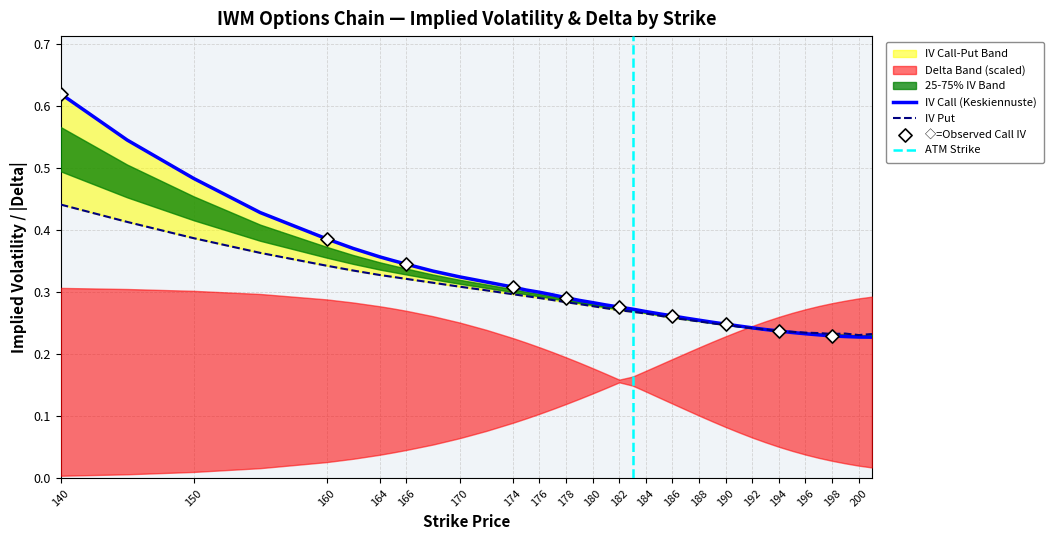

Which series has the widest spread of Y values?

iv_call